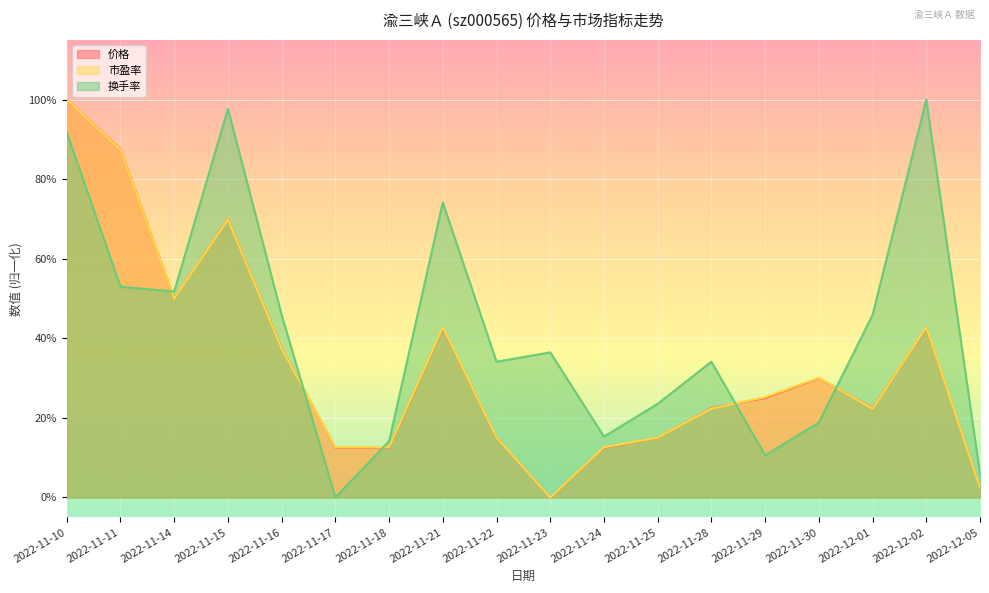

At which category does 价格 reach its first local valley?

2022-11-14